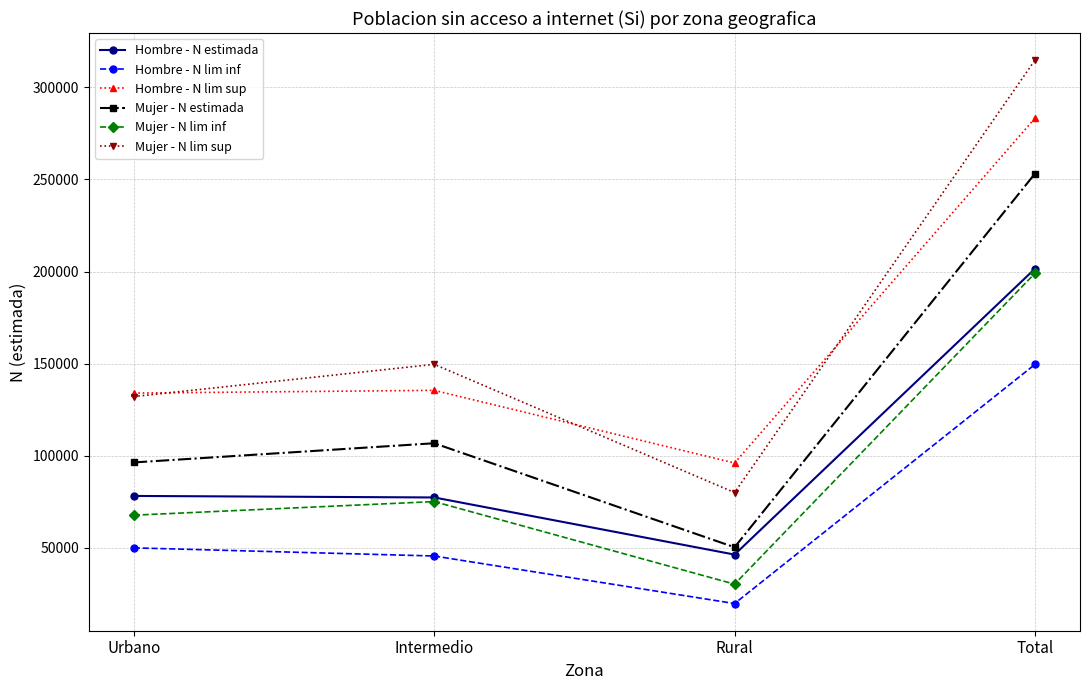

List the labels in order of Mujer - N lim sup value, largest first.

Total, Intermedio, Urbano, Rural